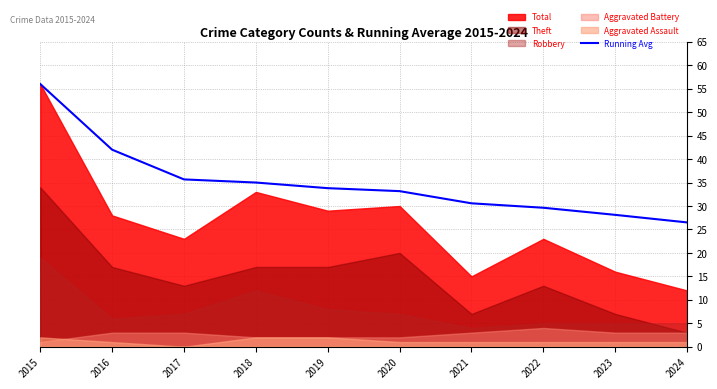

What is the value of the 3rd point from the left?

35.7